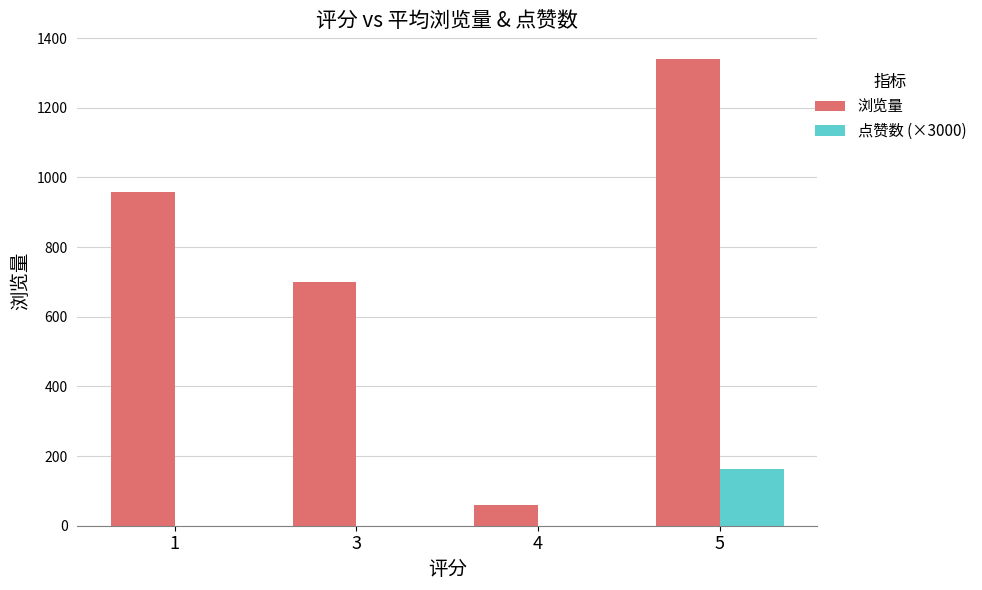

Which series changed the most between 3 and 5?

浏览量